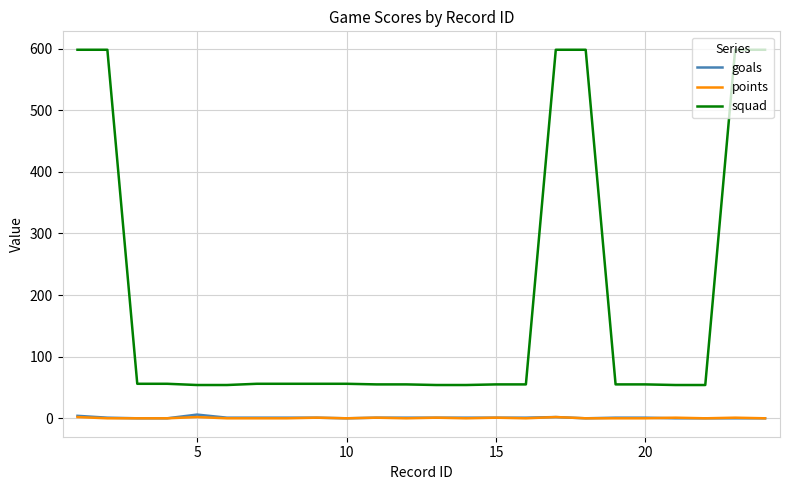

True or false: points and squad cross at least once.

False